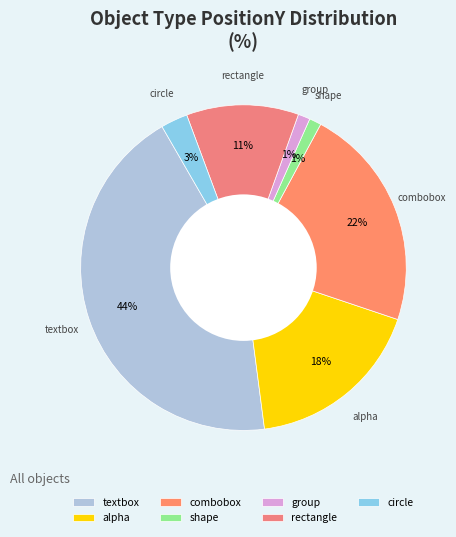

What percentage is the alpha slice, to the nearest percent?

18%